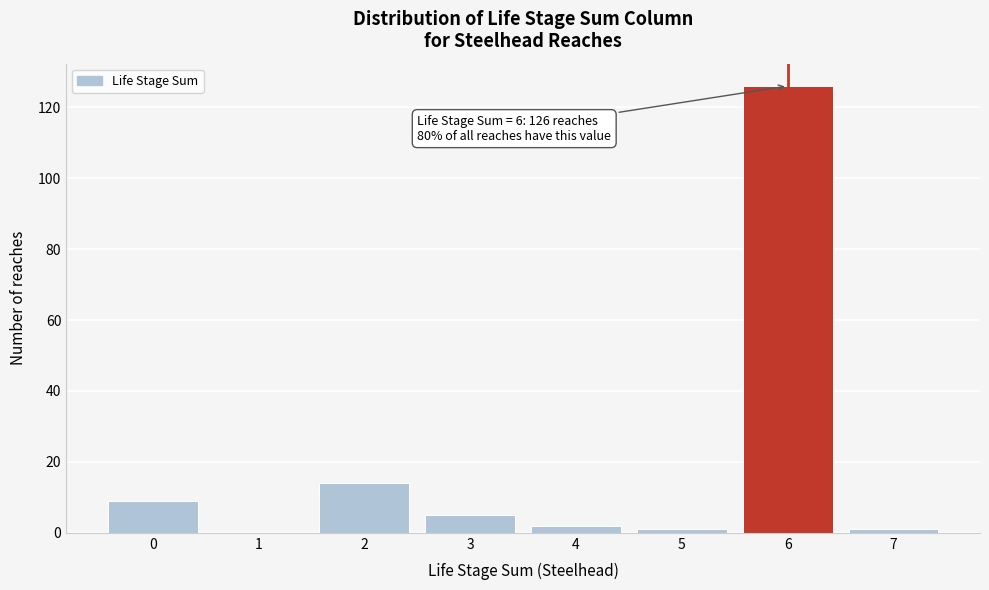

Reading left to right, extract all data points from this chart.

0=9	1=0	2=14	3=5	4=2	5=1	6=126	7=1